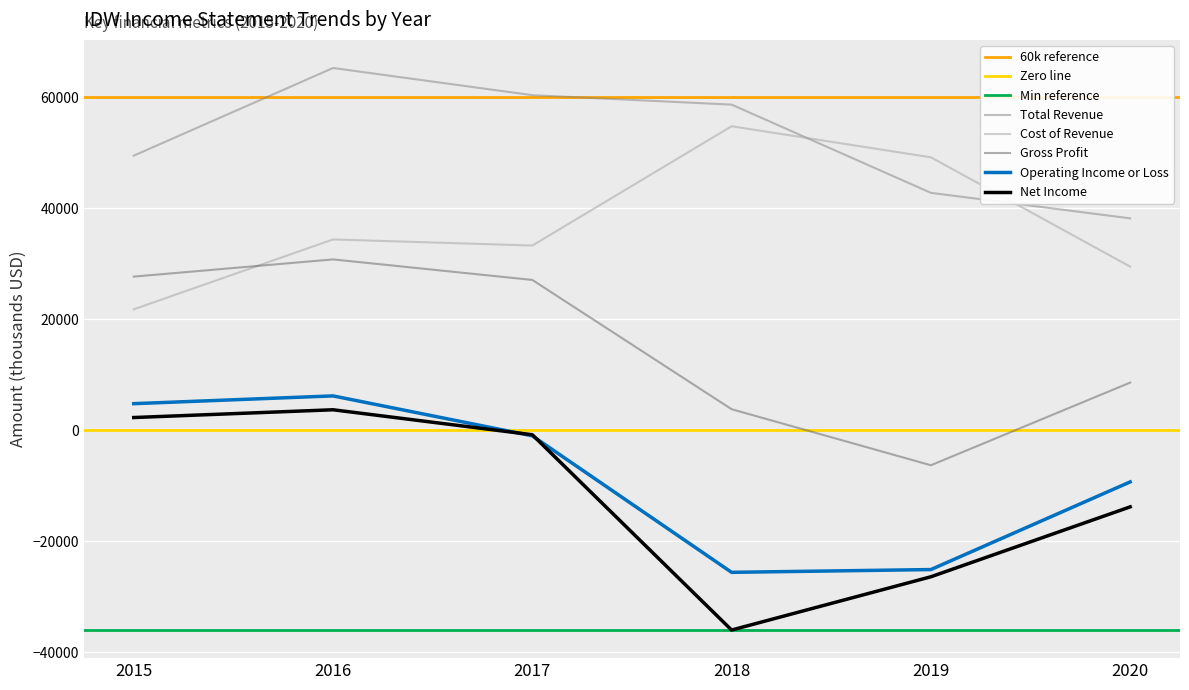

Rank the series by their maximum value, from highest to lowest.

Total Revenue, Cost of Revenue, Gross Profit, Operating Income or Loss, Net Income